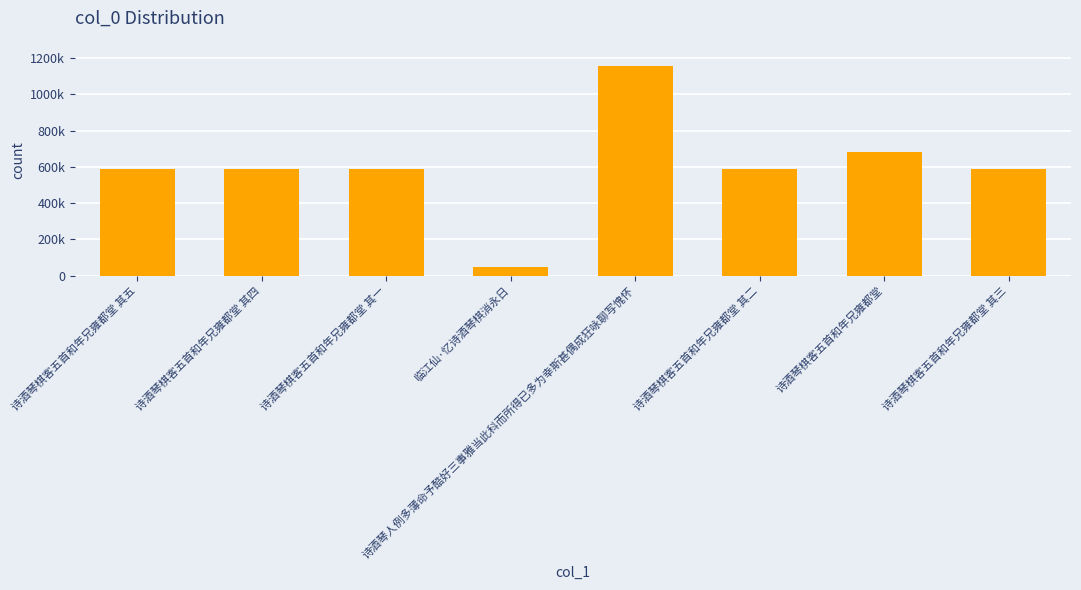

Does the chart contain any negative values?

No